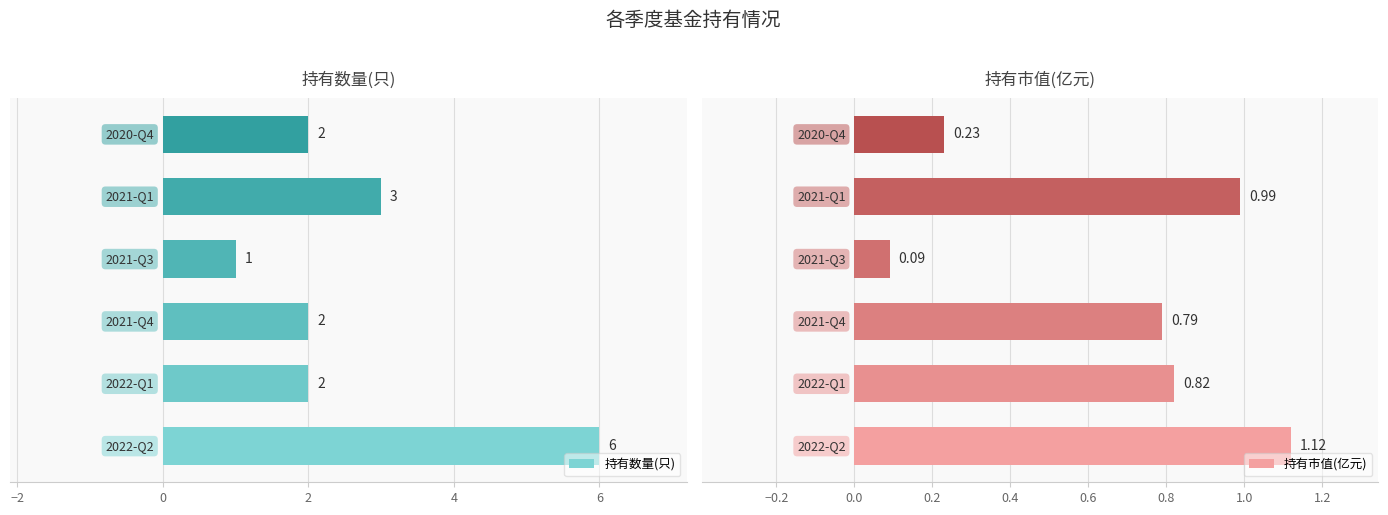

How many 持有数量(只) values are between 2 and 3?

4